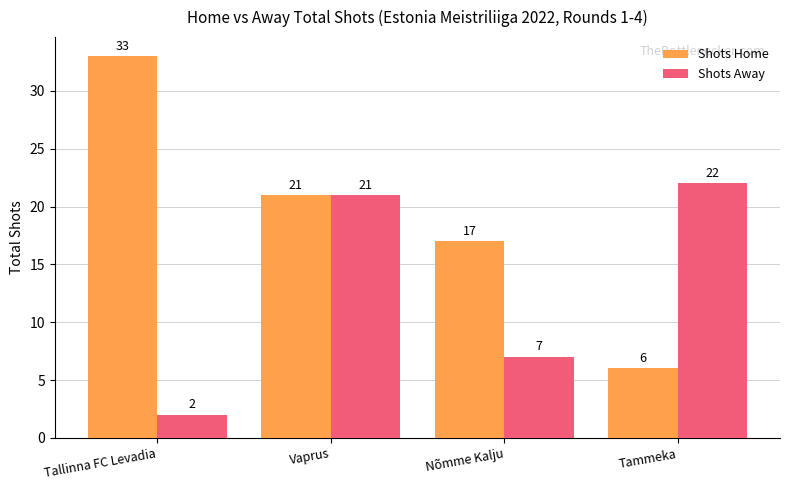

Reading left to right, what are all the values shown in this chart?

Shots Home: 33	21	17	6
Shots Away: 2	21	7	22